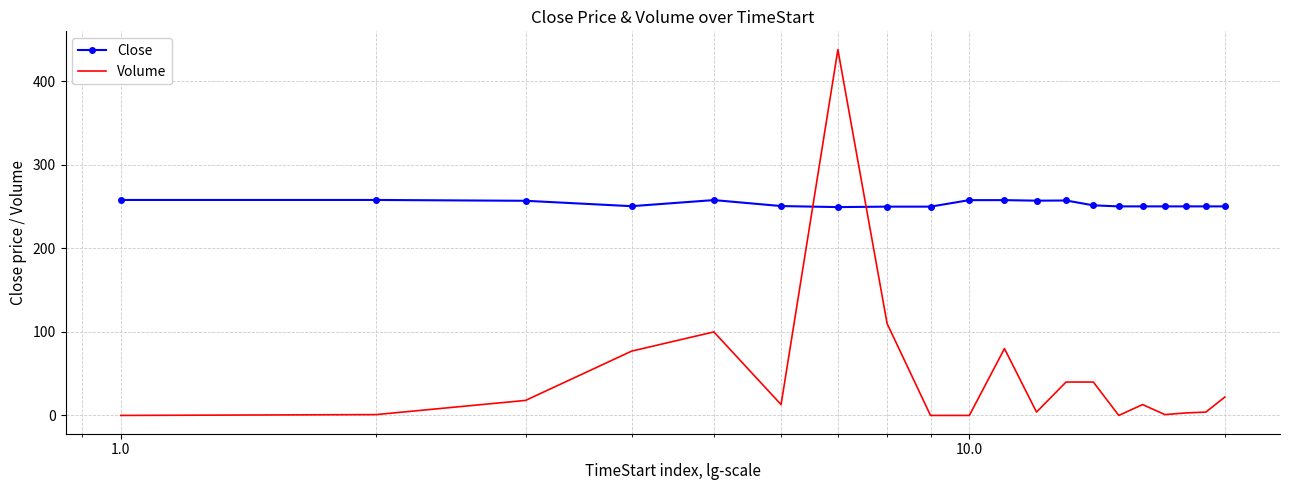

Which series ends up on top after the final intersection of Close and Volume?

Close